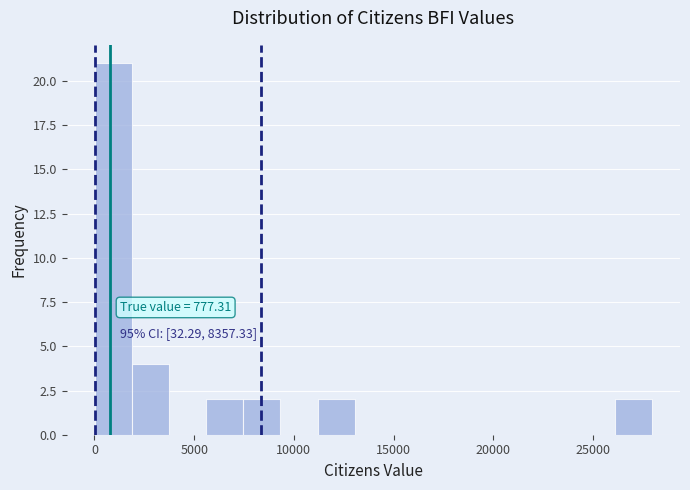

Read against the x-axis, roughly where is the centre of the tallest bar?

1000